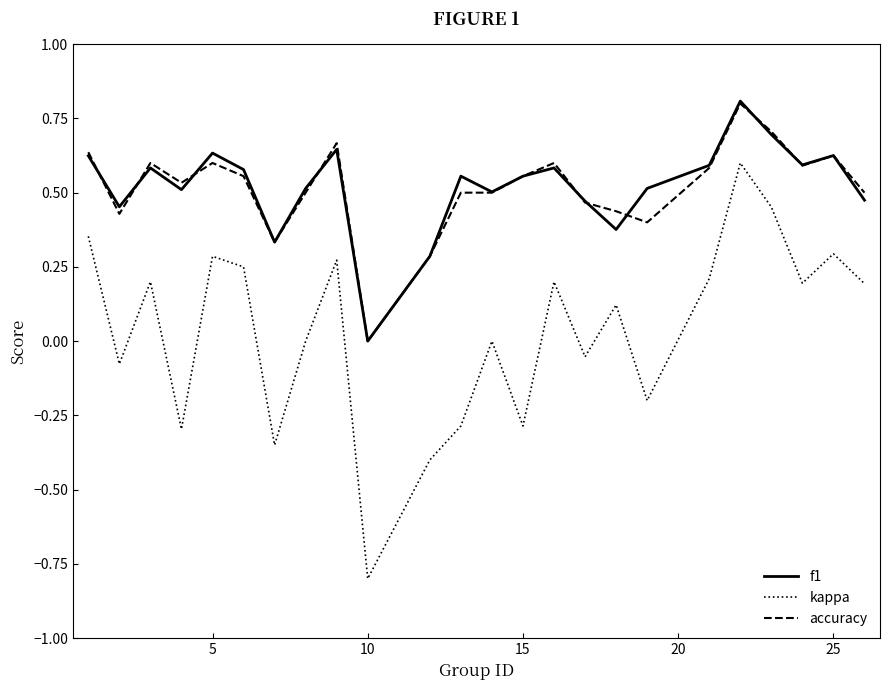

What is the maximum value shown in the chart?

0.8